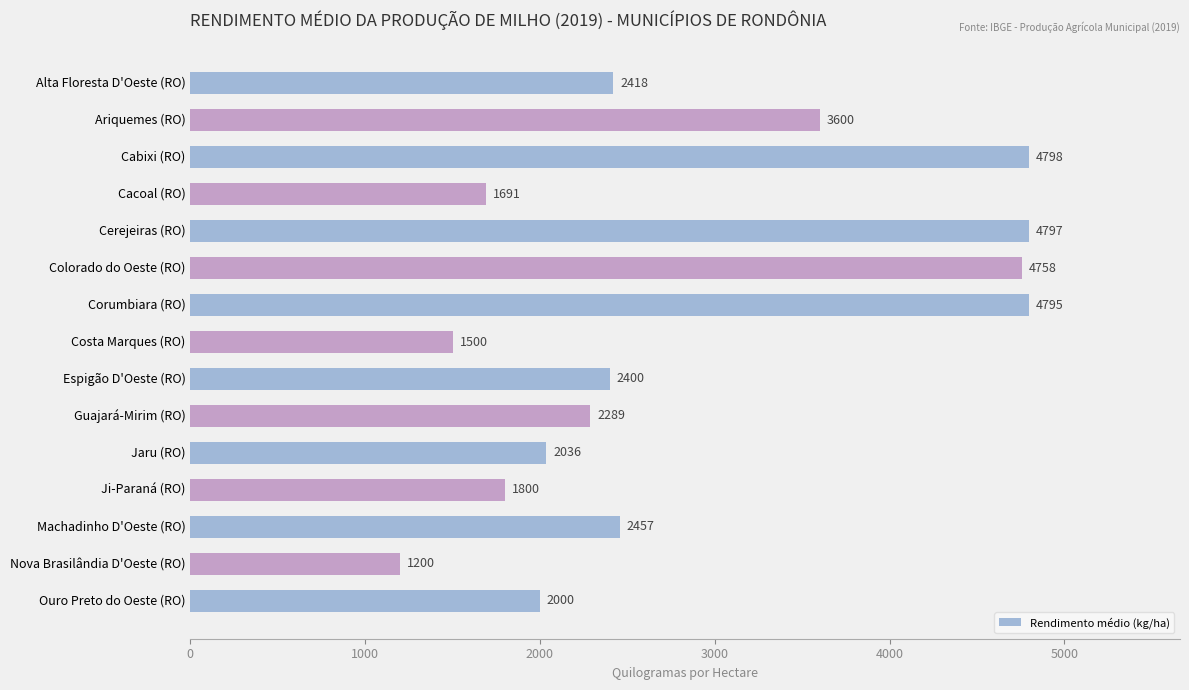

Are the bars horizontal?

Yes